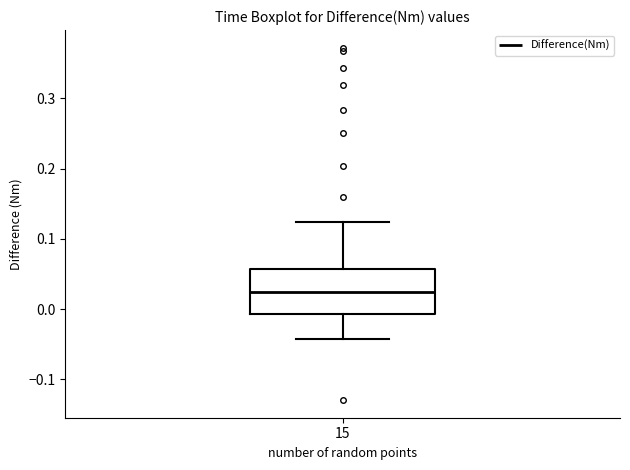

Read this box plot against the y-axis: the position of the median line, the range covered by the box, and the ends of both whiskers. The values are not printed on the chart, so give them approximately, as read against the axis.

median 0.02, box -0.01 to 0.06, whiskers -0.04 to 0.12